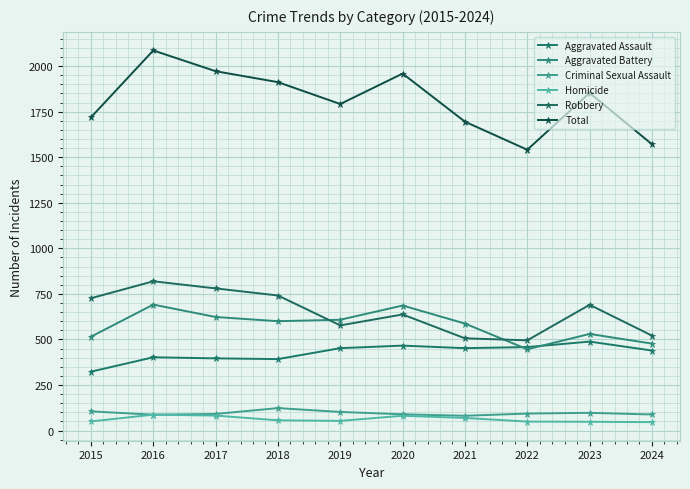

Where is the first local minimum for Total?

2019